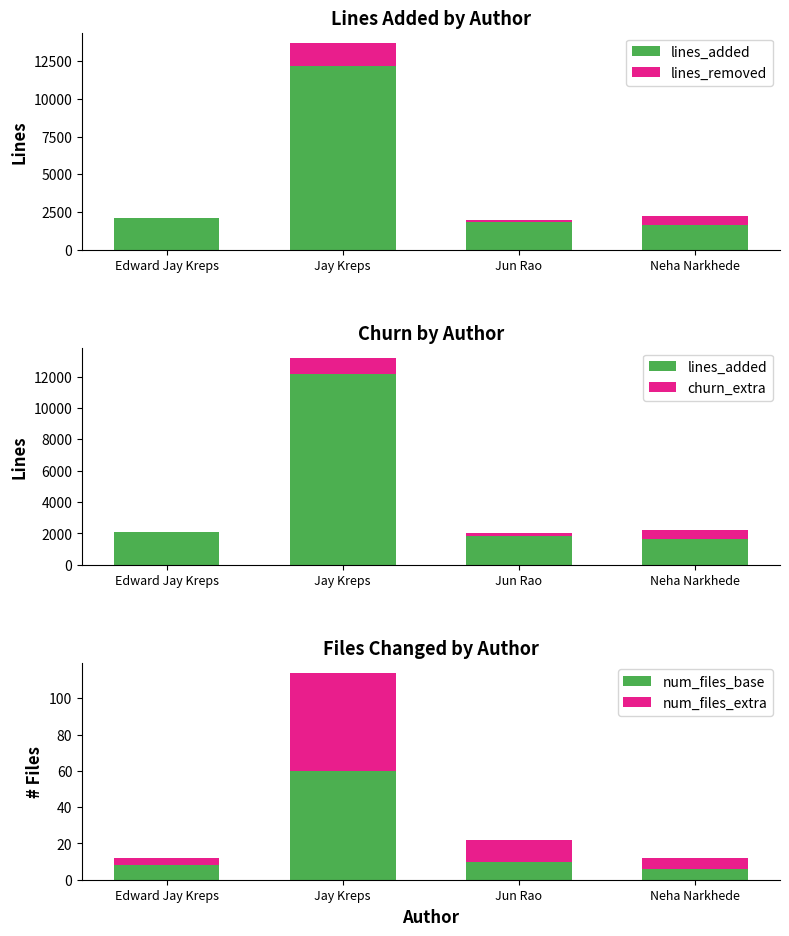

What position from the right is Edward Jay Kreps?

4